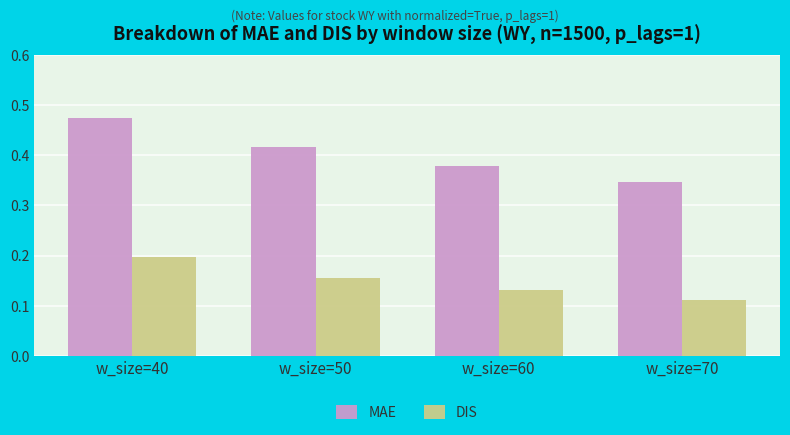

At how many categories does at least one series exceed 0?

4